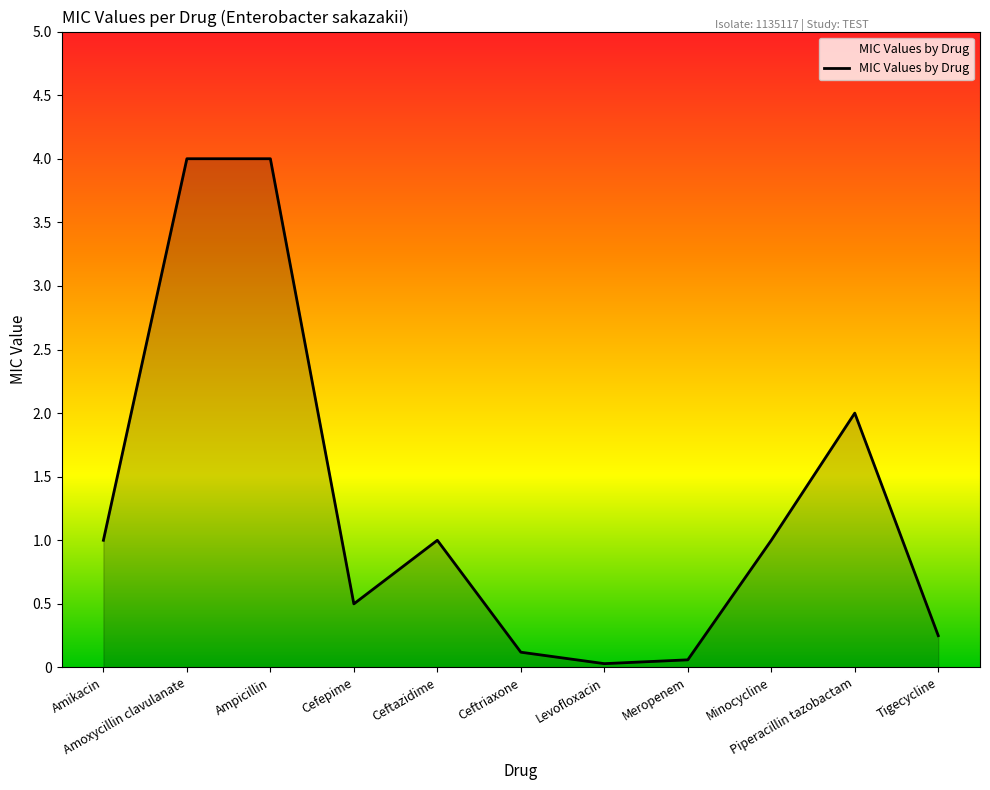

The value at Amikacin is 1.0. True or false?

True